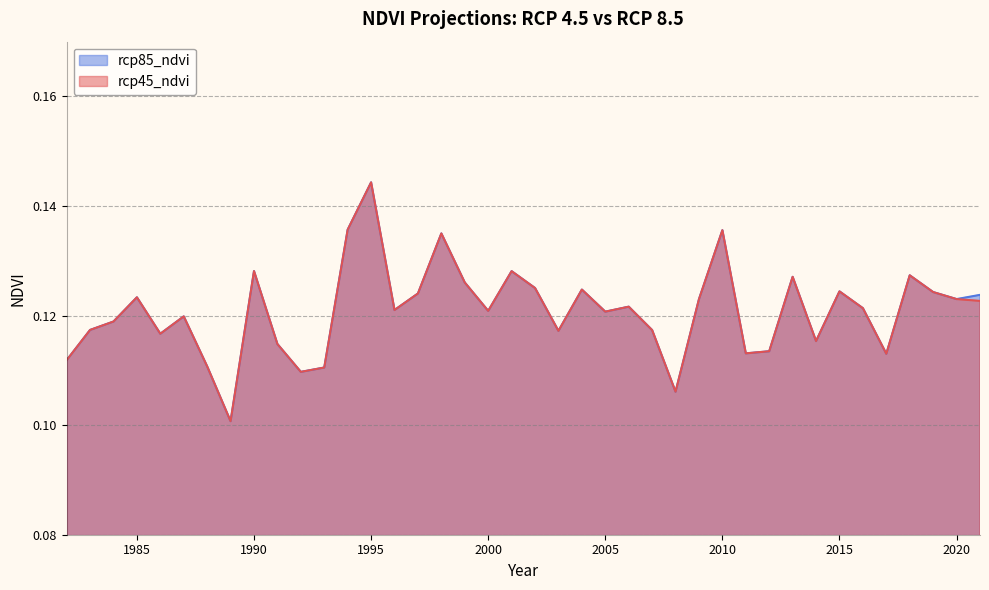

What is the value of the rcp45_ndvi point at the 26th from the left?

0.1